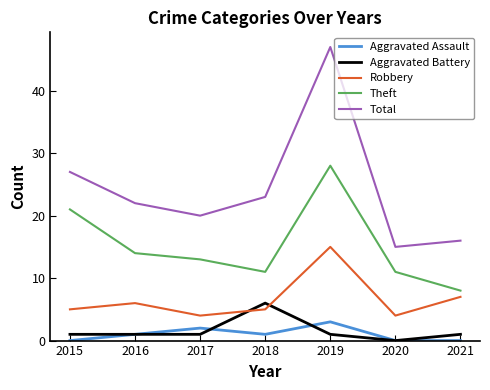

Where is Total nearest to the value 31?

2015